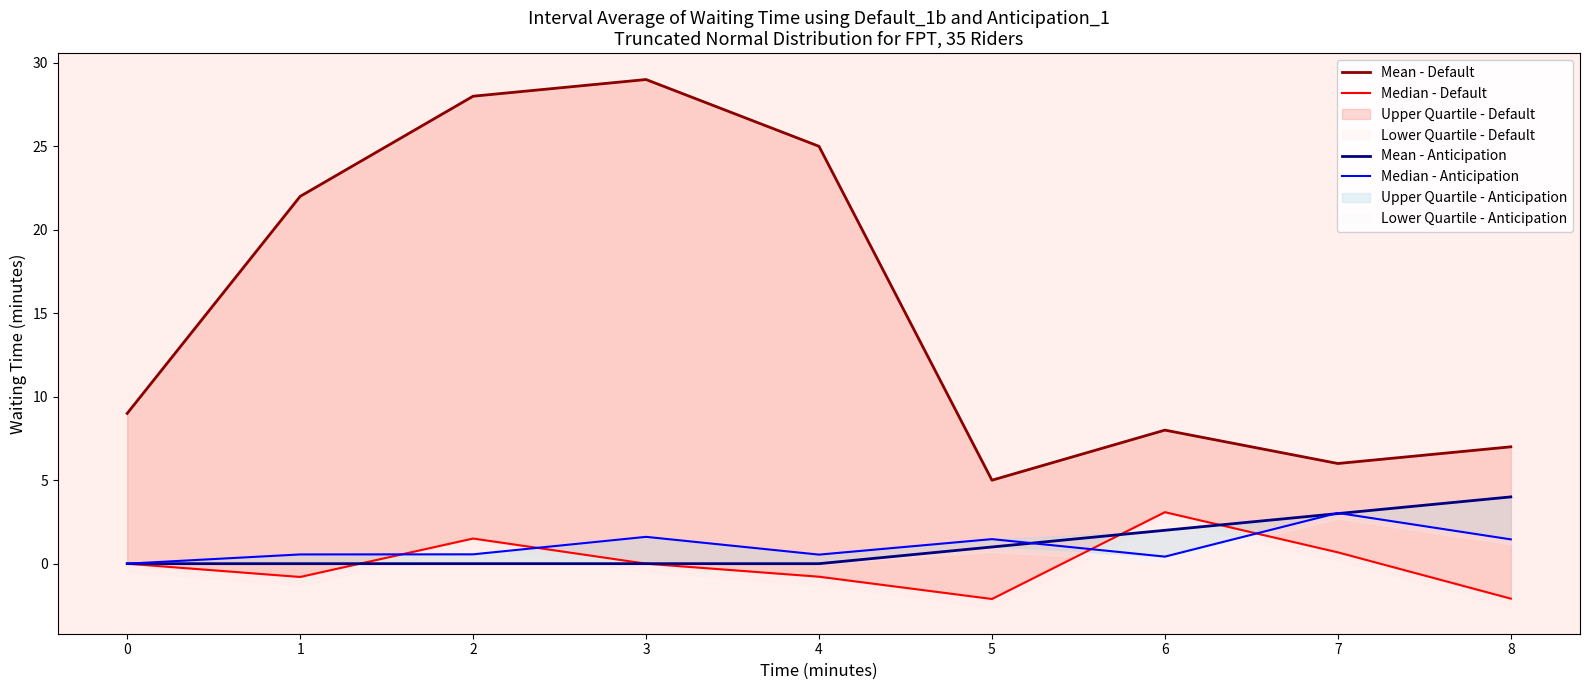

What is the total value across all series at 2?

30.1